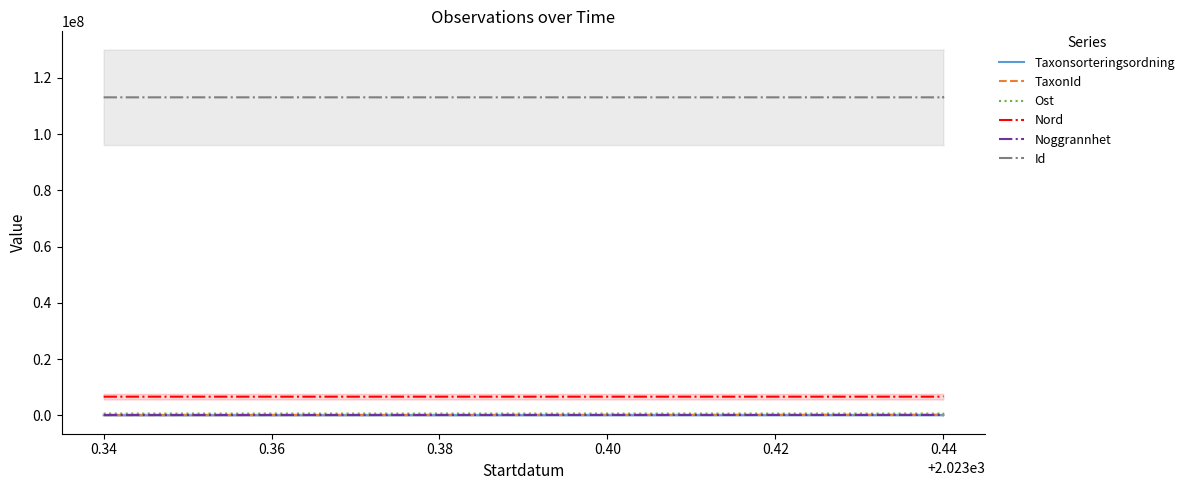

True or false: Id and TaxonId cross at least once.

False